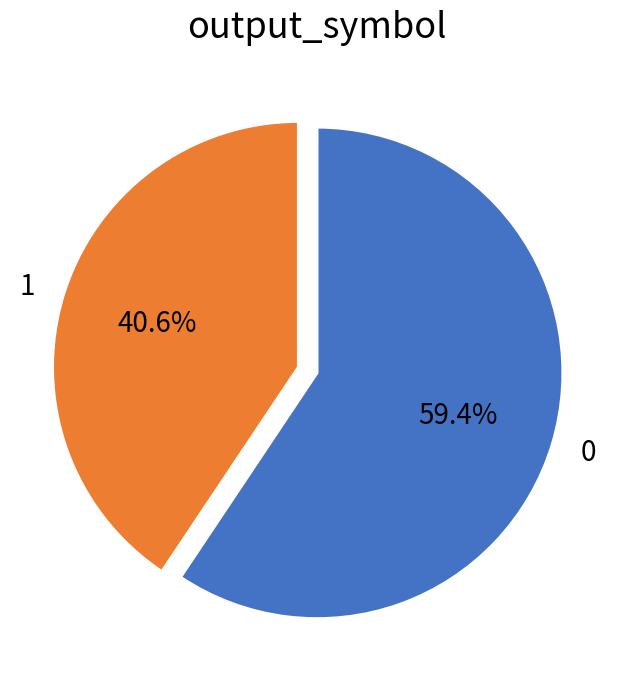

To the nearest percent, what percentage of the pie is 1?

41%